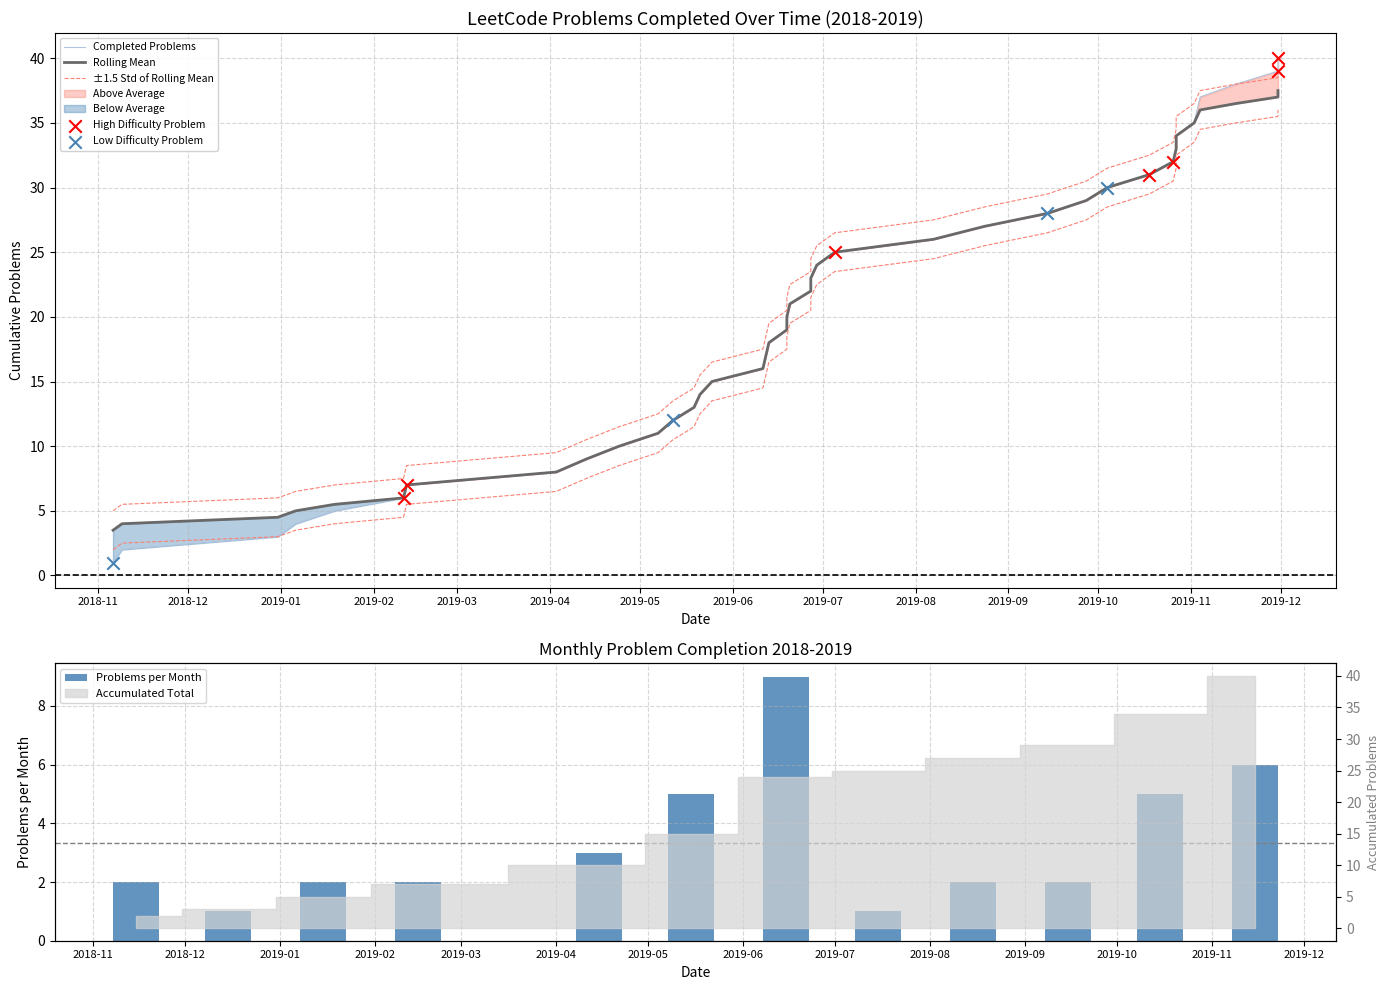

Between 2019-08 and 2018-11, which is larger?

2019-08